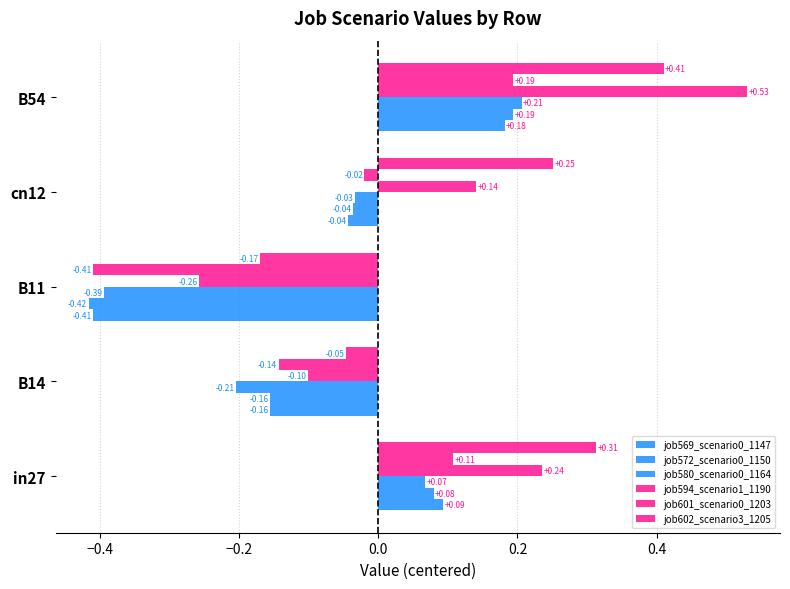

What is the value of the job580_scenario0_1164 bar at the 1st from the left?

0.1